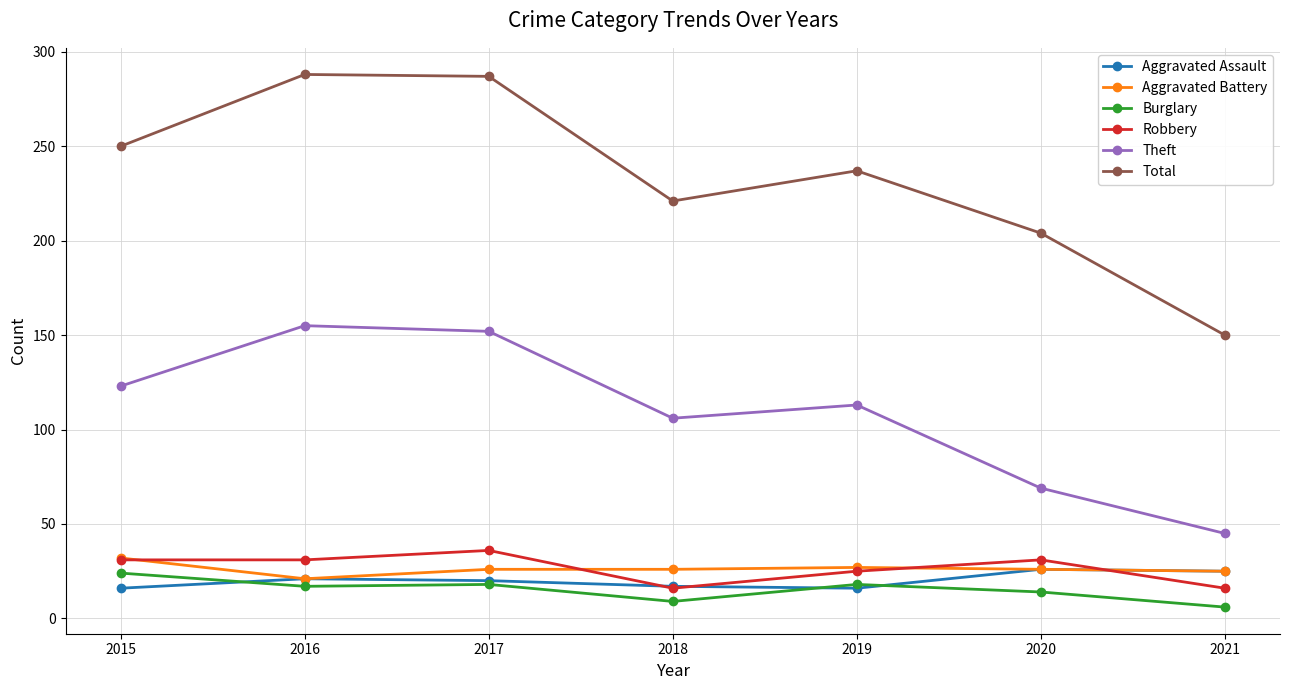

What is the lowest value of the Aggravated Battery series?

21